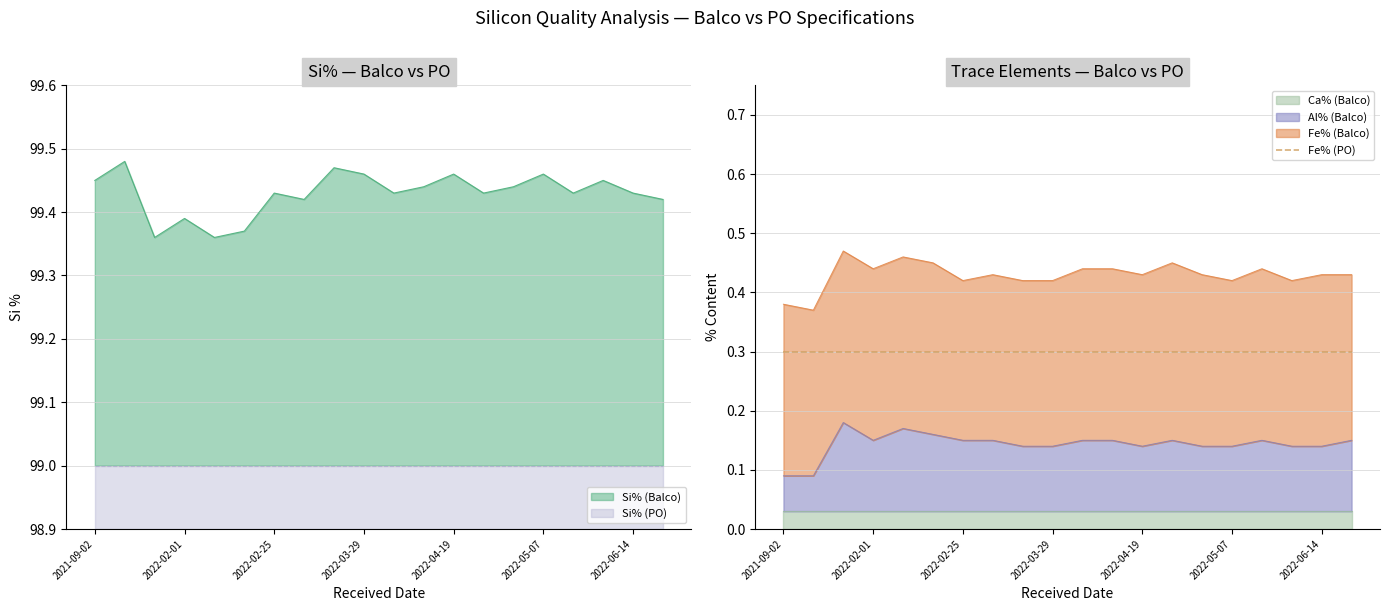

Which category has the lowest value across all series?

2021-09-02